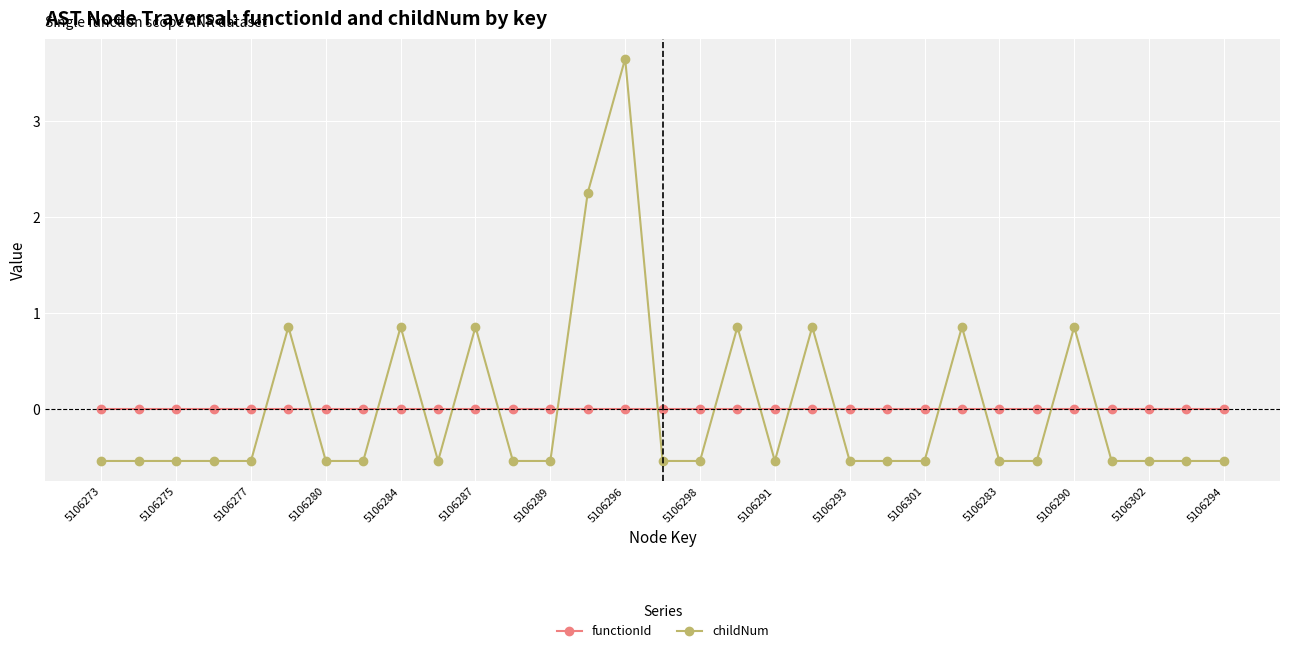

Which series has the largest range (max minus min)?

childNum